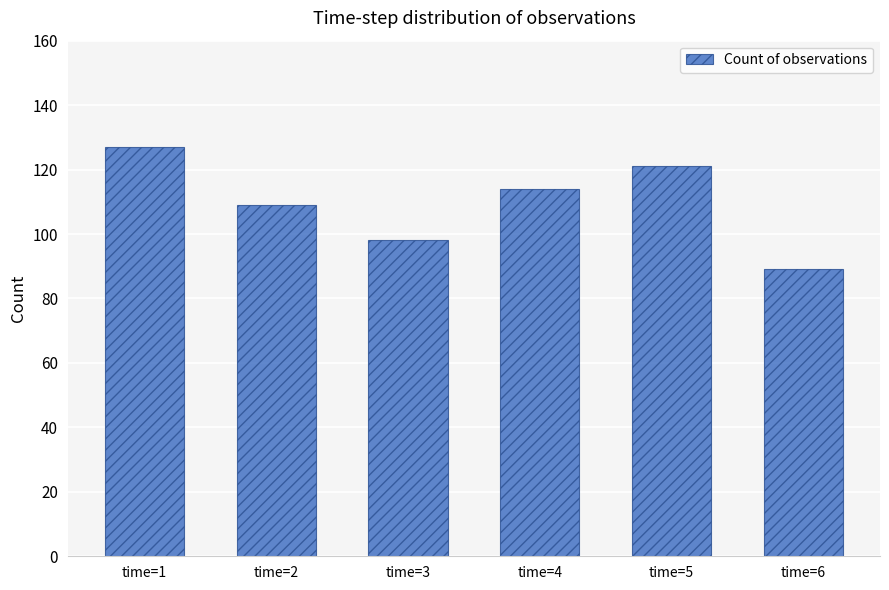

How many data points does each series have?

6